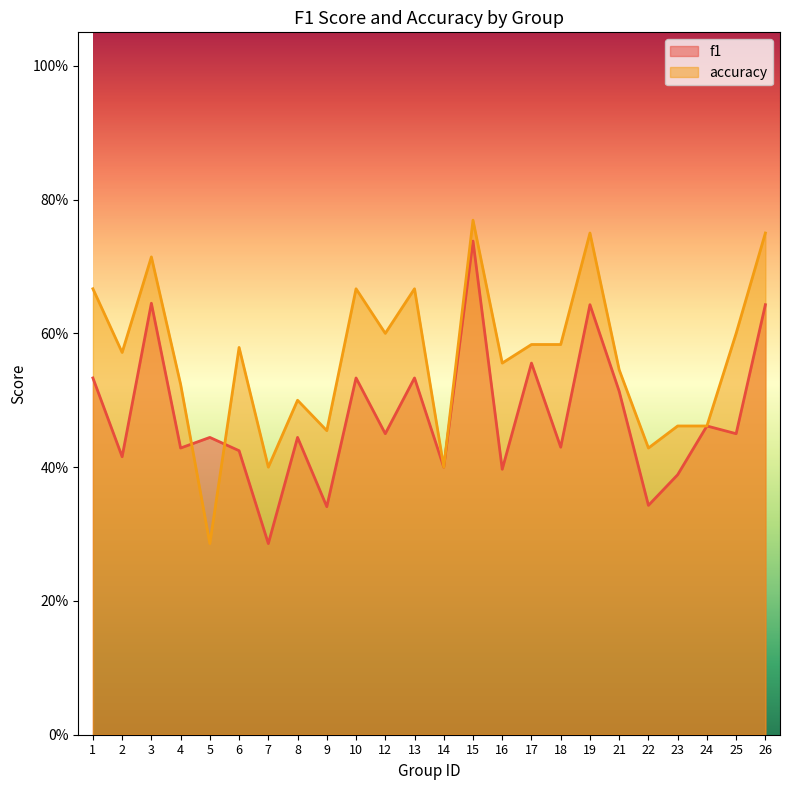

What value does the accuracy series have at 17?

0.6